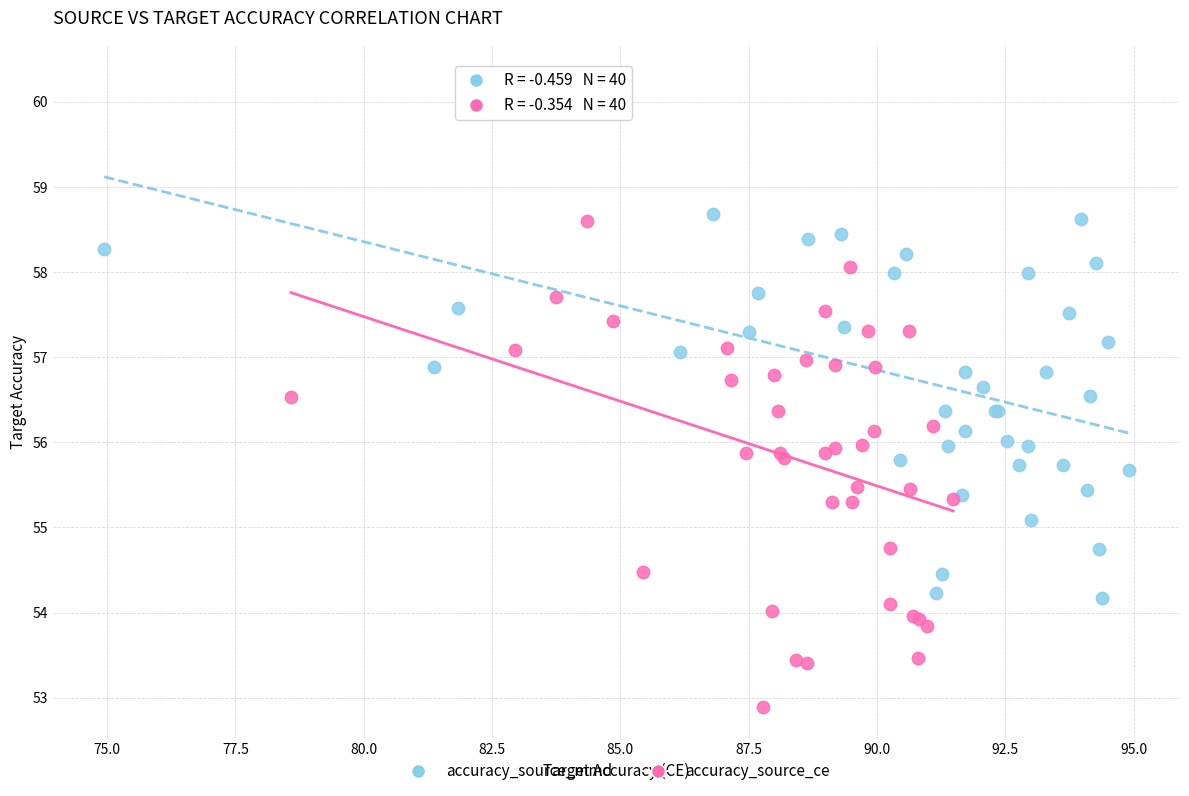

Which series contains the highest Y value?

accuracy_source_mmd